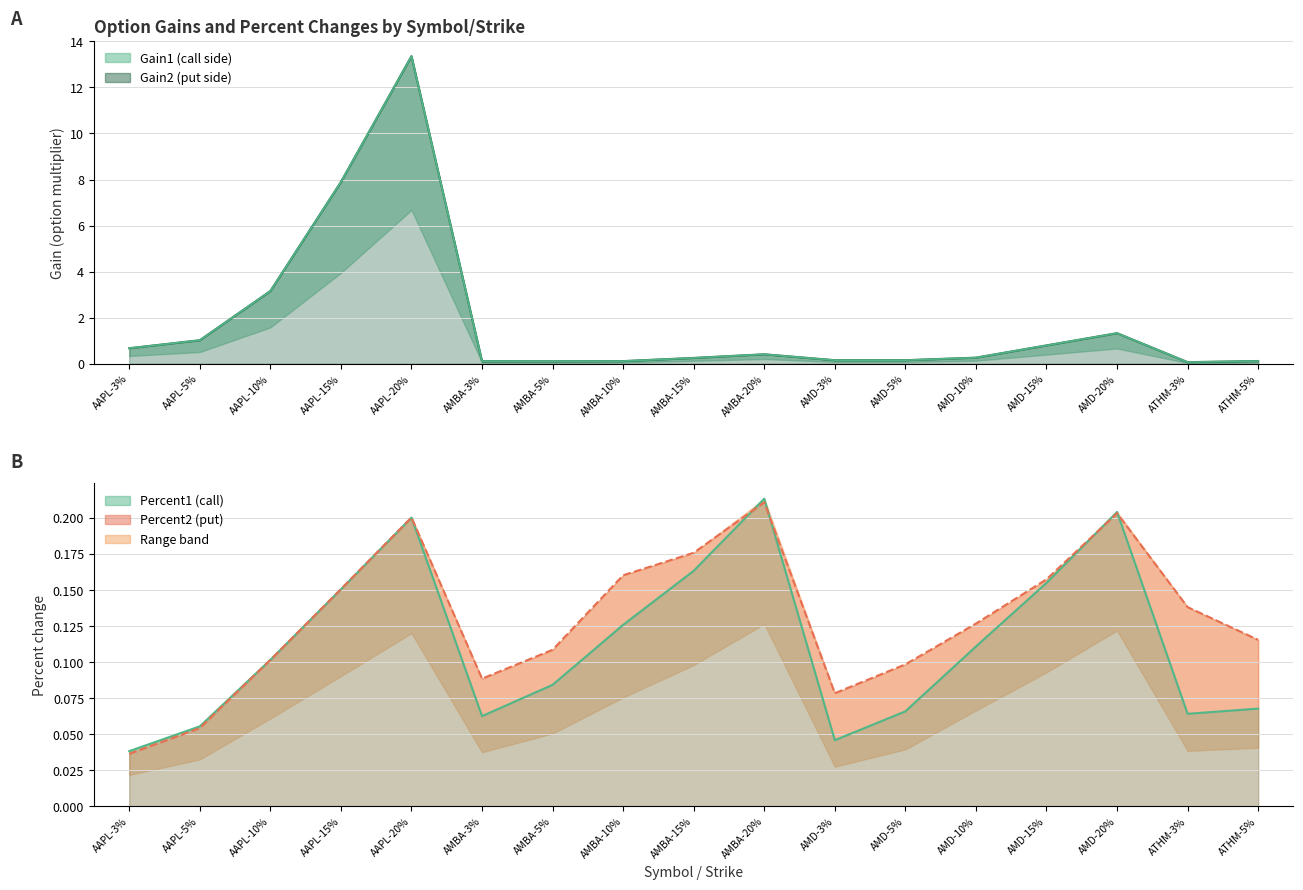

Count the Percent2 values in the range 0 to 1.

17